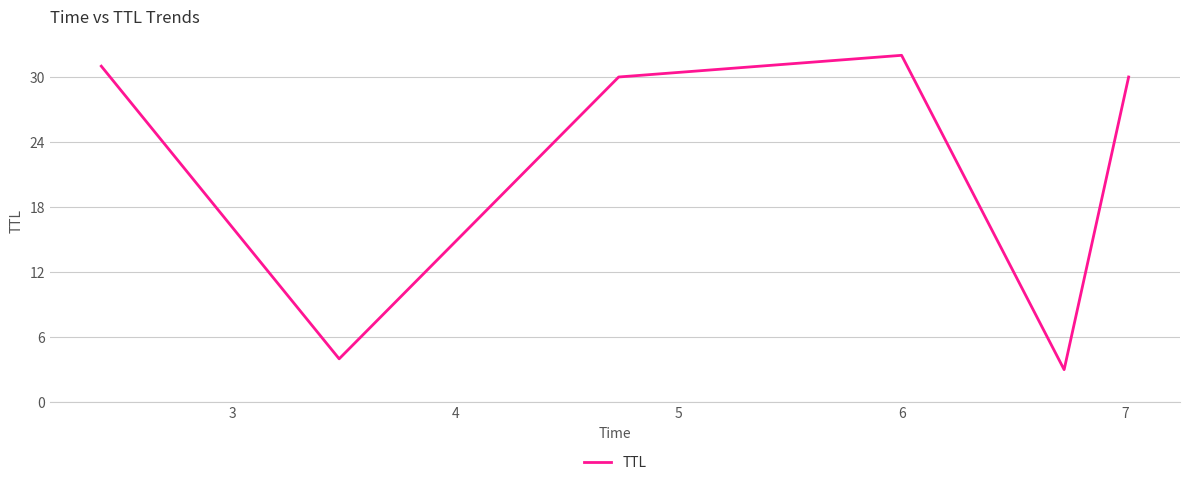

What is the average value?

22